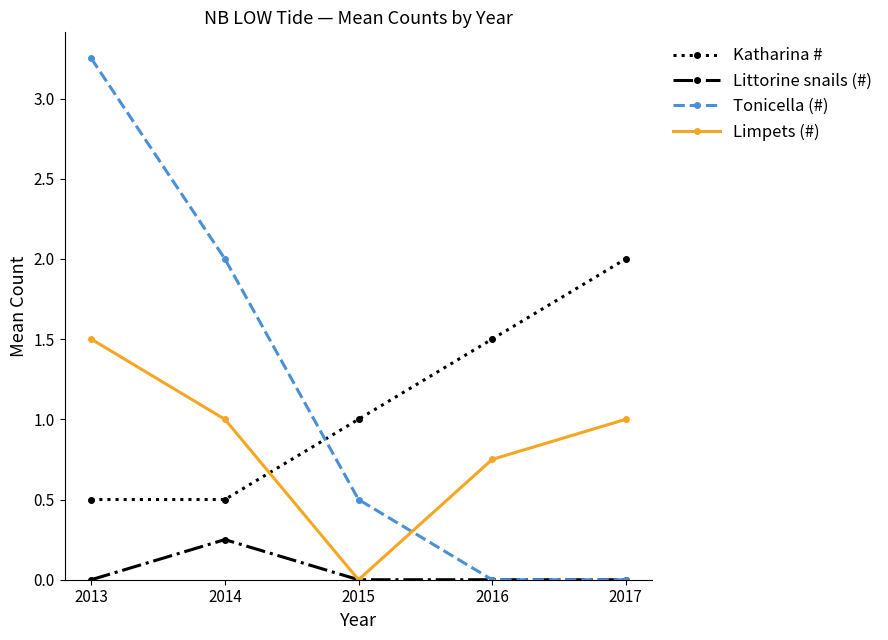

At which category is the sum across all series the highest?

2013